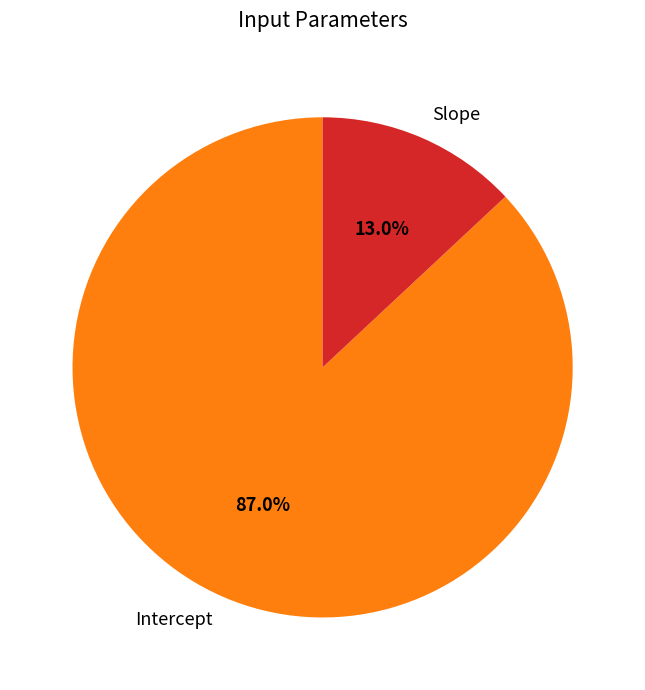

What portion of the pie excludes Slope?

87.0%